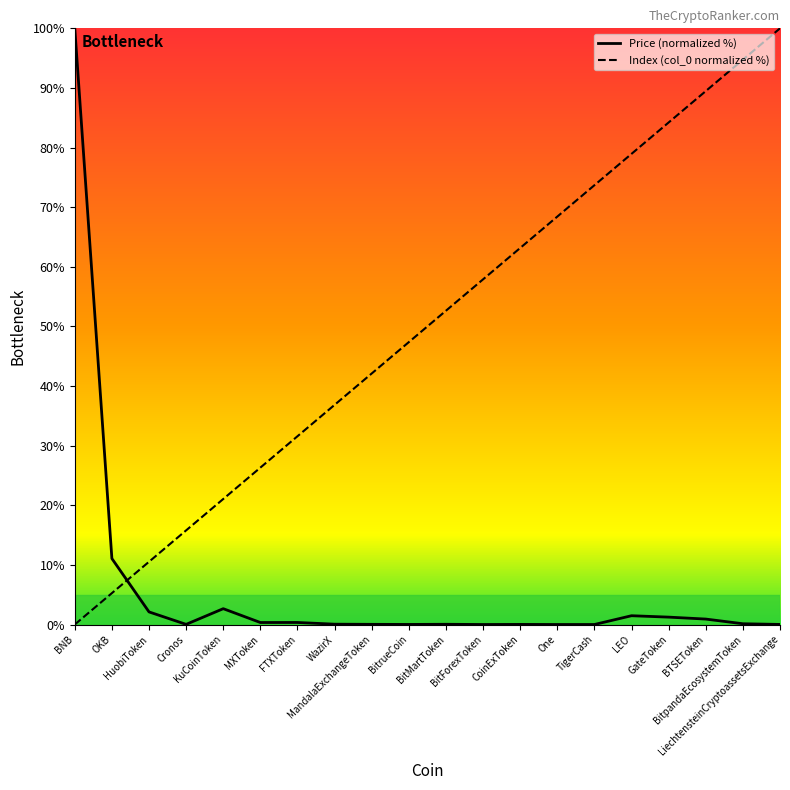

At which category is the sum across all series the highest?

LiechtensteinCryptoassetsExchange